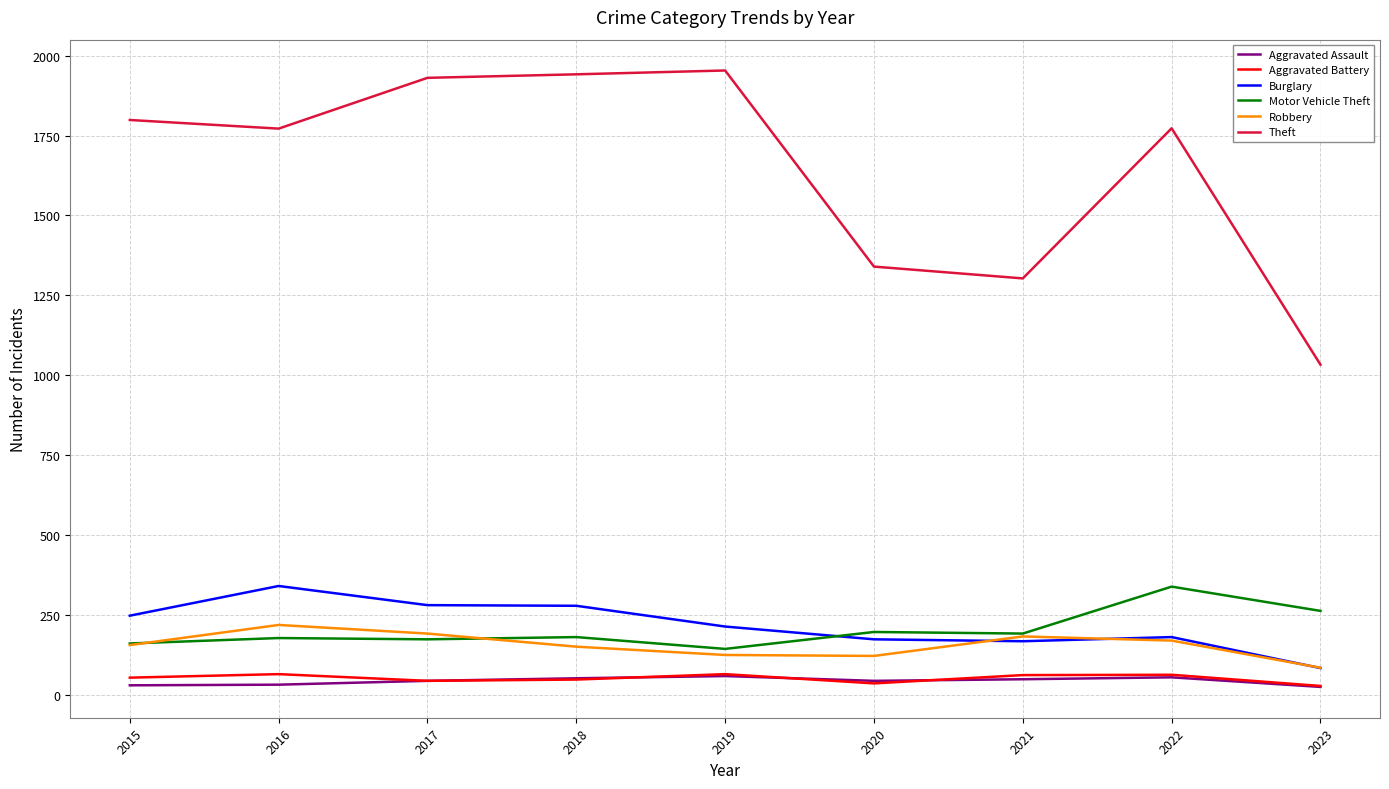

Is it true that Motor Vehicle Theft equals 191 at 2021?

True